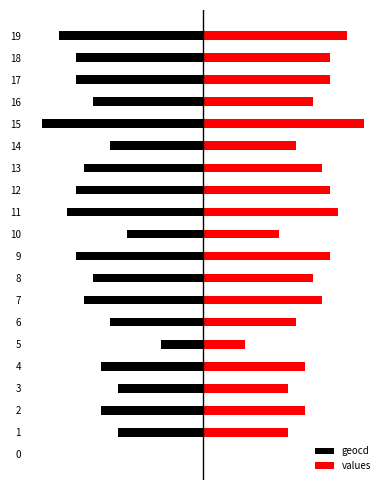

Which label corresponds to the largest value in the chart?

15